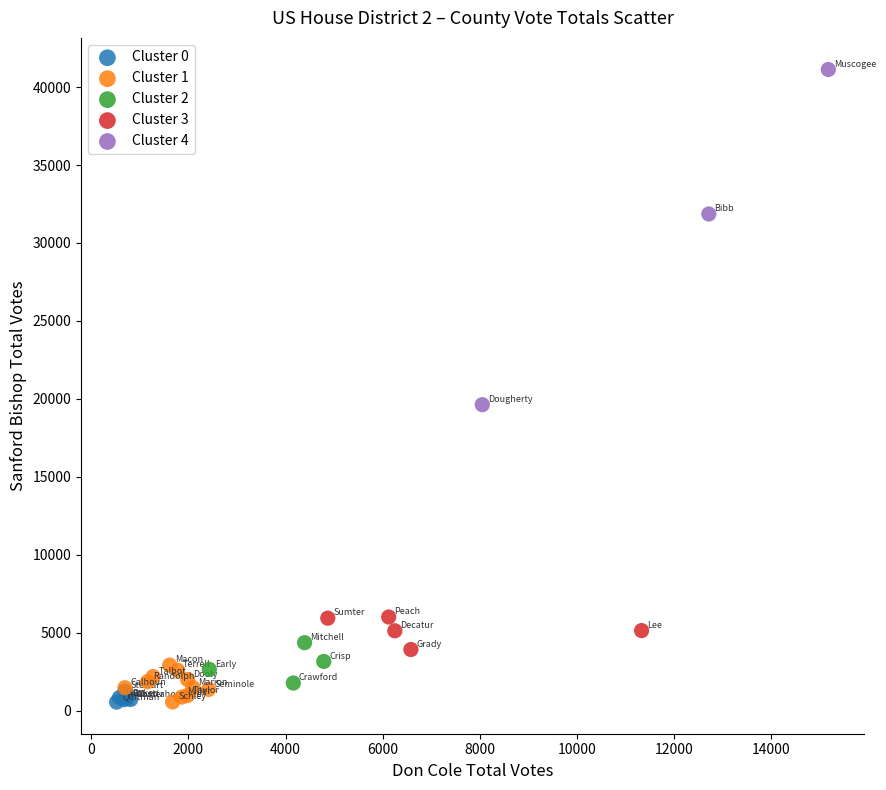

Which series contains the highest Y value?

Cluster 4